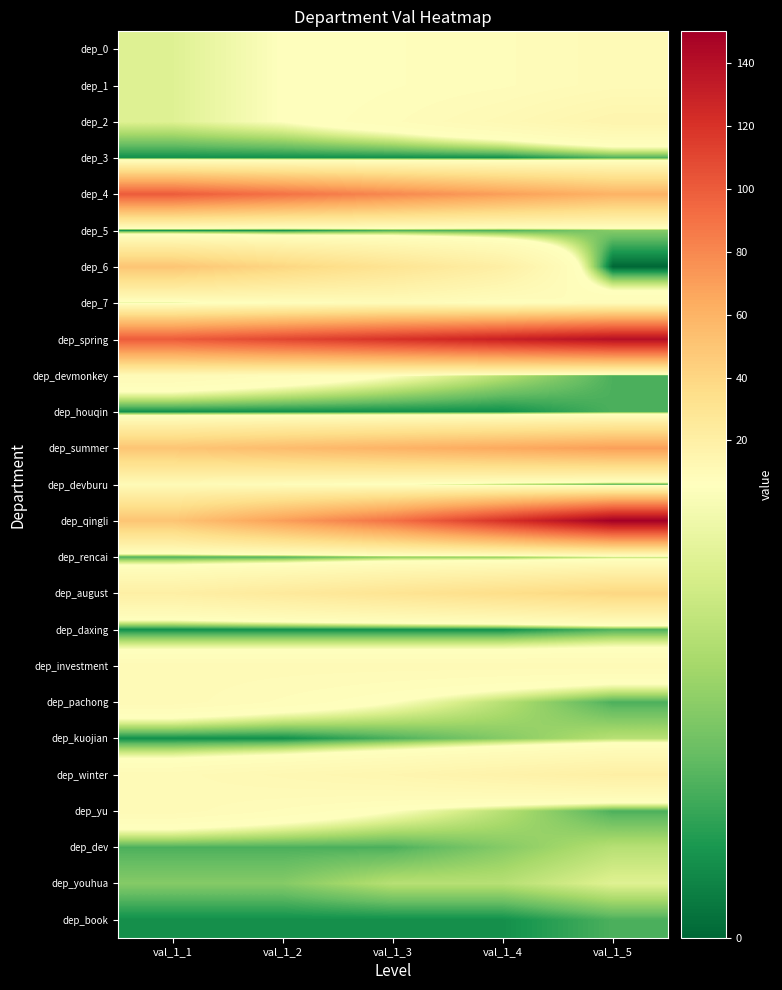

Reading left to right, list all the values displayed in this chart.

dep_0: val_1_1=5	val_1_2=6	val_1_3=7	val_1_4=8	val_1_5=10
dep_1: val_1_1=5	val_1_2=6	val_1_3=7	val_1_4=8	val_1_5=10
dep_2: val_1_1=5	val_1_2=6	val_1_3=8	val_1_4=11	val_1_5=15
dep_3: val_1_1=1	val_1_2=1	val_1_3=1	val_1_4=1	val_1_5=2
dep_4: val_1_1=100	val_1_2=90	val_1_3=80	val_1_4=70	val_1_5=60
dep_5: val_1_1=1	val_1_2=1	val_1_3=2	val_1_4=2	val_1_5=3
dep_6: val_1_1=50	val_1_2=40	val_1_3=30	val_1_4=20	val_1_5=0
dep_7: val_1_1=5	val_1_2=7	val_1_3=9	val_1_4=7	val_1_5=9
dep_spring: val_1_1=100	val_1_2=110	val_1_3=120	val_1_4=130	val_1_5=140
dep_devmonkey: val_1_1=10	val_1_2=8	val_1_3=6	val_1_4=4	val_1_5=2
dep_houqin: val_1_1=1	val_1_2=1	val_1_3=1	val_1_4=1	val_1_5=2
dep_summer: val_1_1=50	val_1_2=55	val_1_3=60	val_1_4=65	val_1_5=70
dep_devburu: val_1_1=10	val_1_2=8	val_1_3=6	val_1_4=4	val_1_5=2
dep_qingli: val_1_1=50	val_1_2=70	val_1_3=90	val_1_4=120	val_1_5=150
dep_rencai: val_1_1=2	val_1_2=2	val_1_3=3	val_1_4=3	val_1_5=4
dep_august: val_1_1=20	val_1_2=25	val_1_3=30	val_1_4=35	val_1_5=40
dep_daxing: val_1_1=1	val_1_2=1	val_1_3=1	val_1_4=1	val_1_5=2
dep_investment: val_1_1=10	val_1_2=10	val_1_3=10	val_1_4=10	val_1_5=10
dep_pachong: val_1_1=10	val_1_2=8	val_1_3=6	val_1_4=4	val_1_5=2
dep_kuojian: val_1_1=1	val_1_2=1	val_1_3=2	val_1_4=3	val_1_5=4
dep_winter: val_1_1=10	val_1_2=12	val_1_3=14	val_1_4=17	val_1_5=20
dep_yu: val_1_1=10	val_1_2=8	val_1_3=6	val_1_4=4	val_1_5=2
dep_dev: val_1_1=2	val_1_2=2	val_1_3=2	val_1_4=3	val_1_5=4
dep_youhua: val_1_1=3	val_1_2=3	val_1_3=4	val_1_4=4	val_1_5=5
dep_book: val_1_1=1	val_1_2=1	val_1_3=1	val_1_4=1	val_1_5=2